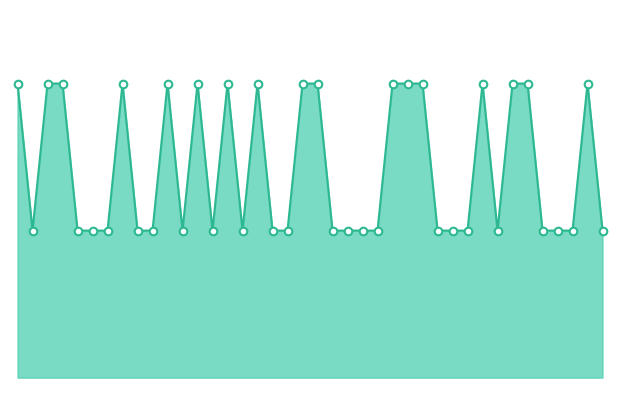

How many lines are shown in the chart?

1